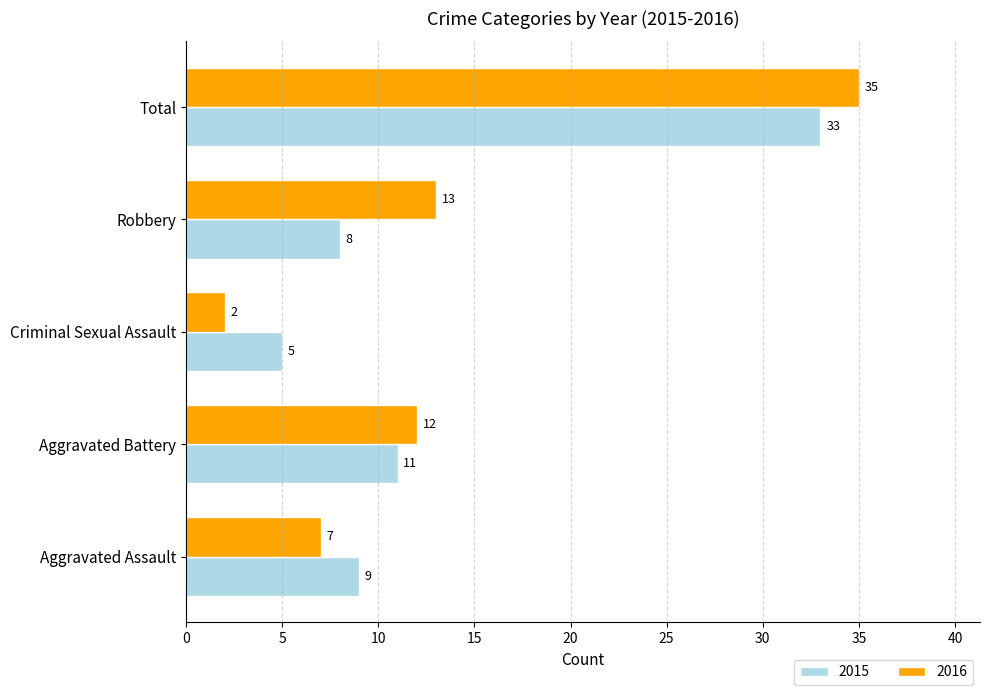

Which series changed the most between Robbery and Total?

2015